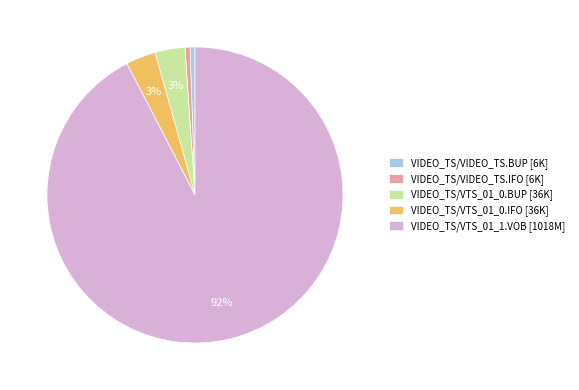

How many slices are in this pie chart?

5